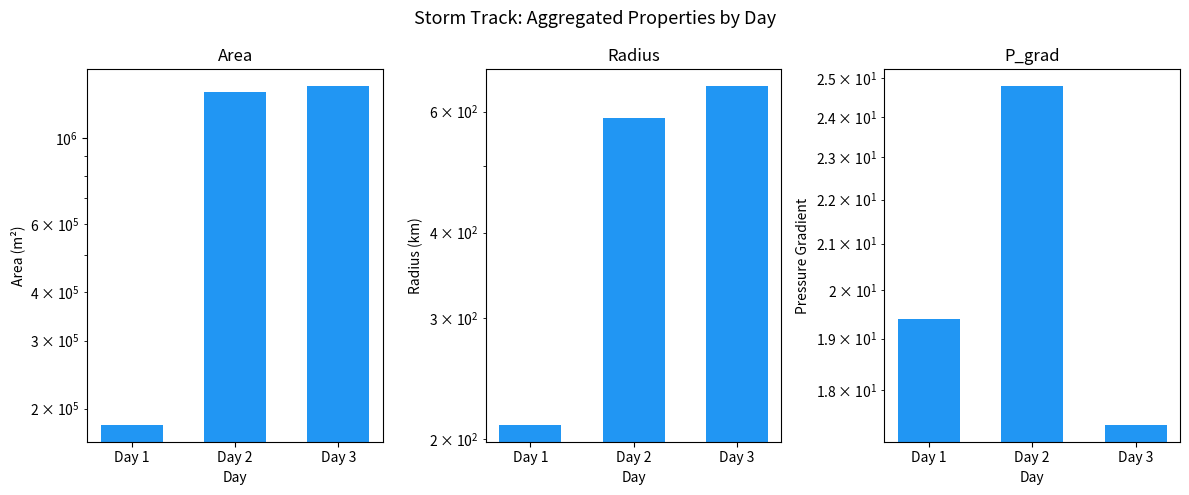

Between Day 2 and Day 3, which series saw the biggest shift?

Area (m²)